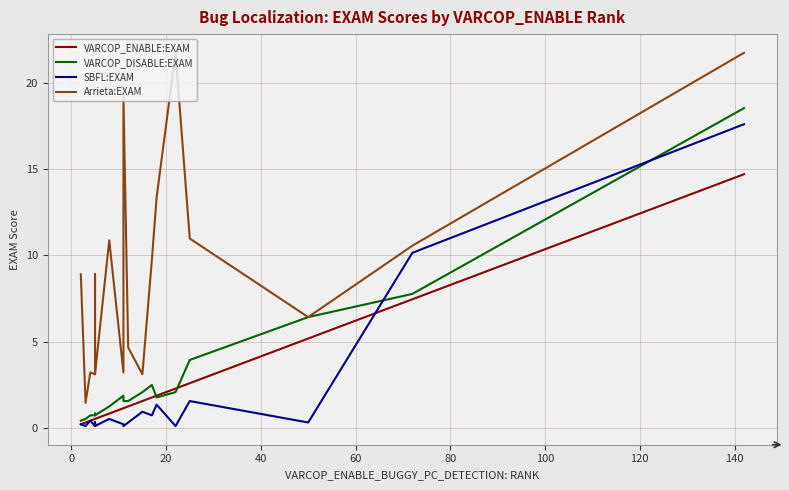

How many lines are shown in the chart?

4